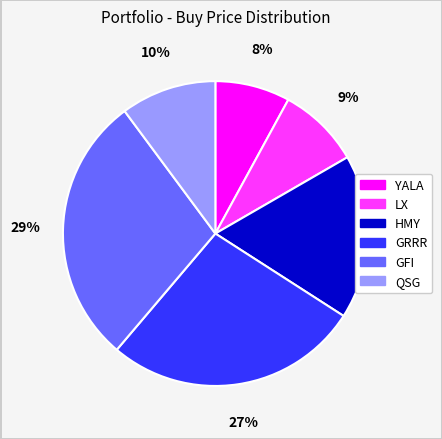

Is it true that YALA is 8% of the pie?

True